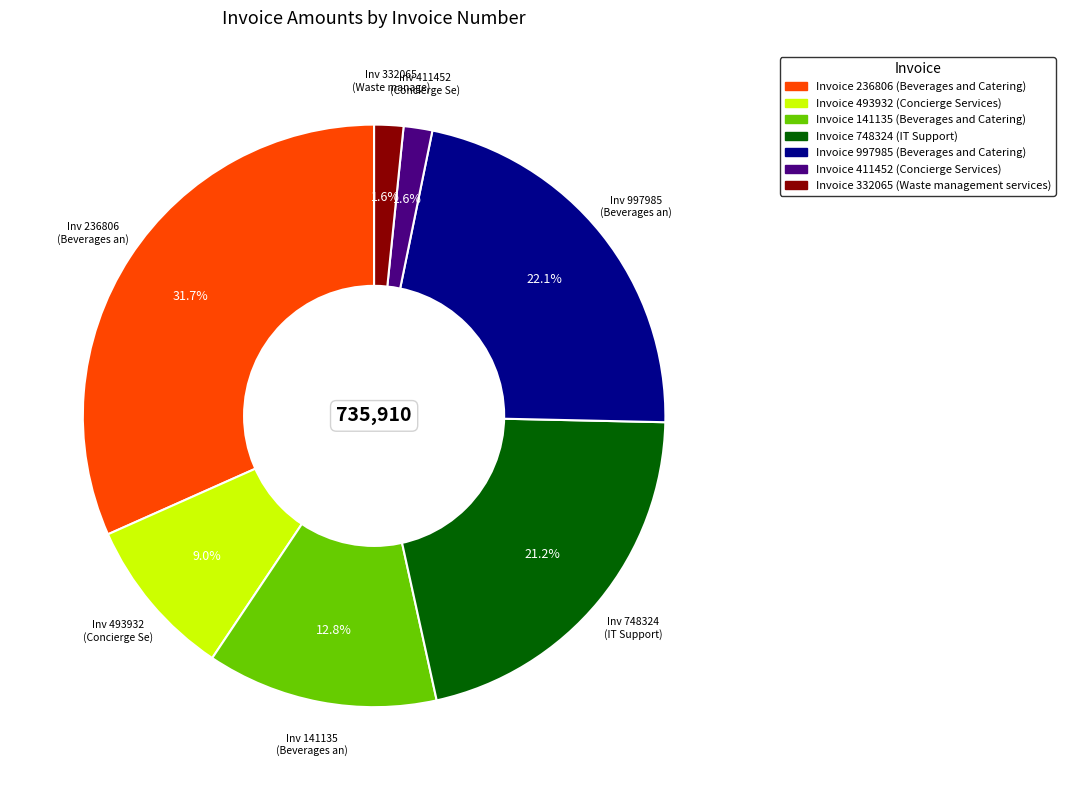

Does any single category account for the majority?

No